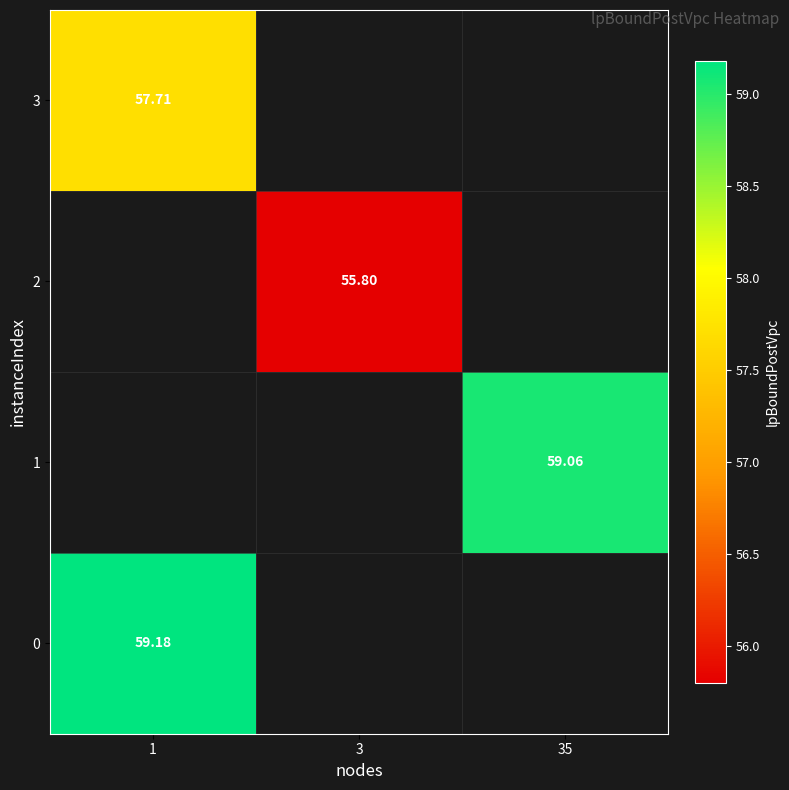

At which label does row_3 reach its peak?

1